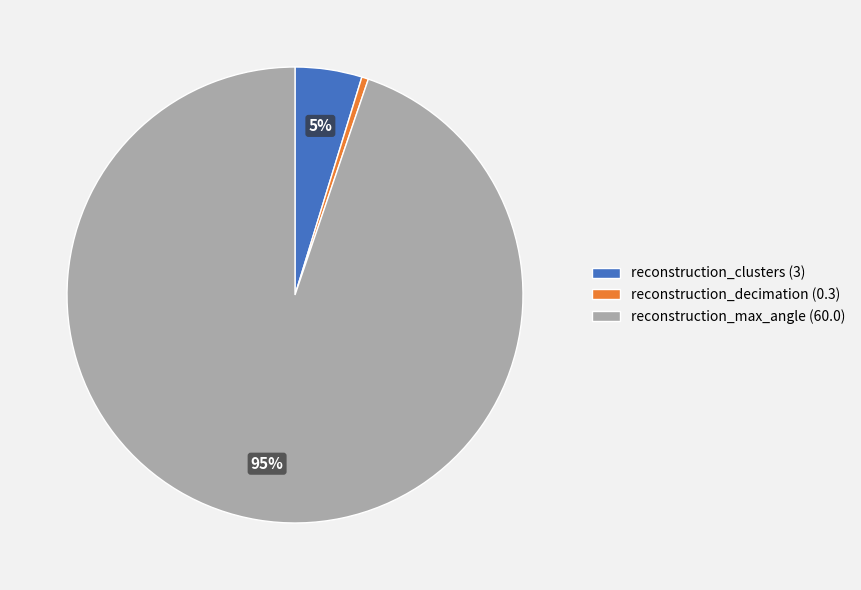

To the nearest percent, what is the average slice percentage?

33%